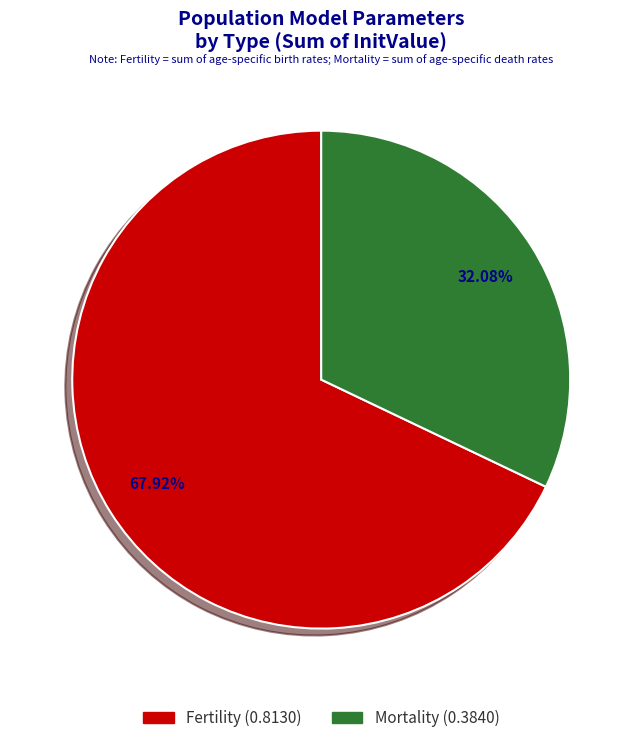

Rank the categories by value from highest to lowest.

Fertility, Mortality